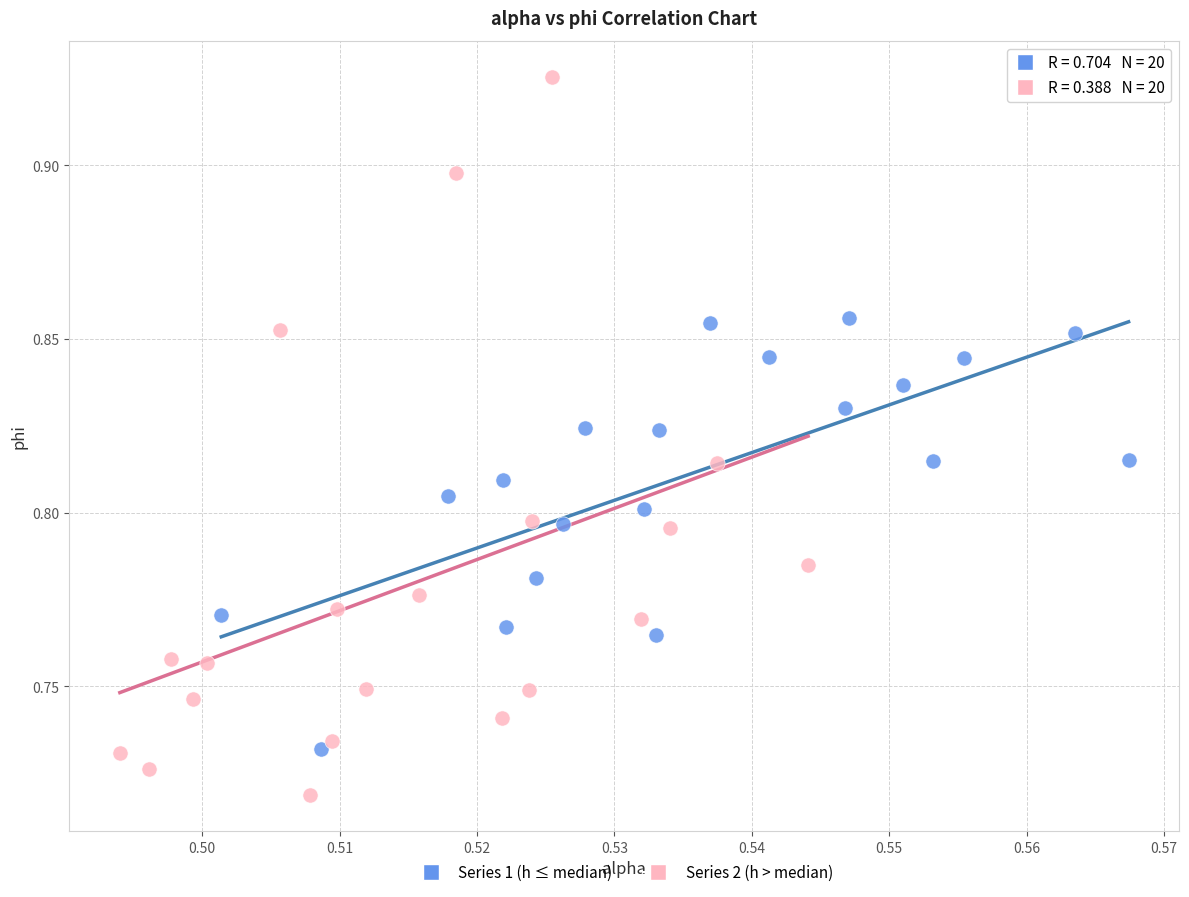

Which series has the widest spread of Y values?

Series 2 (h > median)